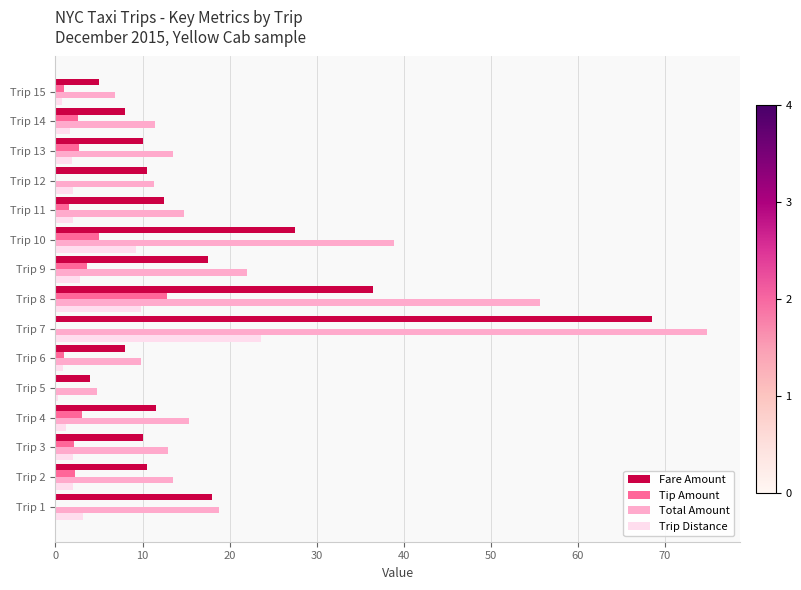

What is the maximum value for Trip Distance?

23.6